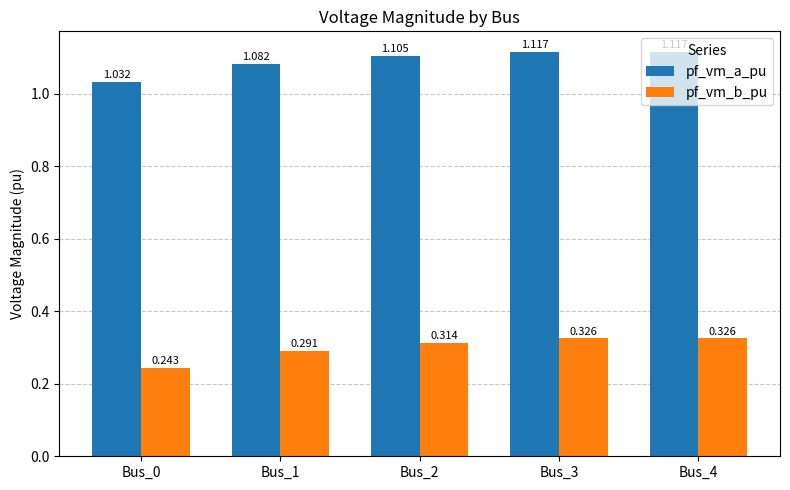

What is the sum of the pf_vm_b_pu values at Bus_3 and Bus_4?

0.7